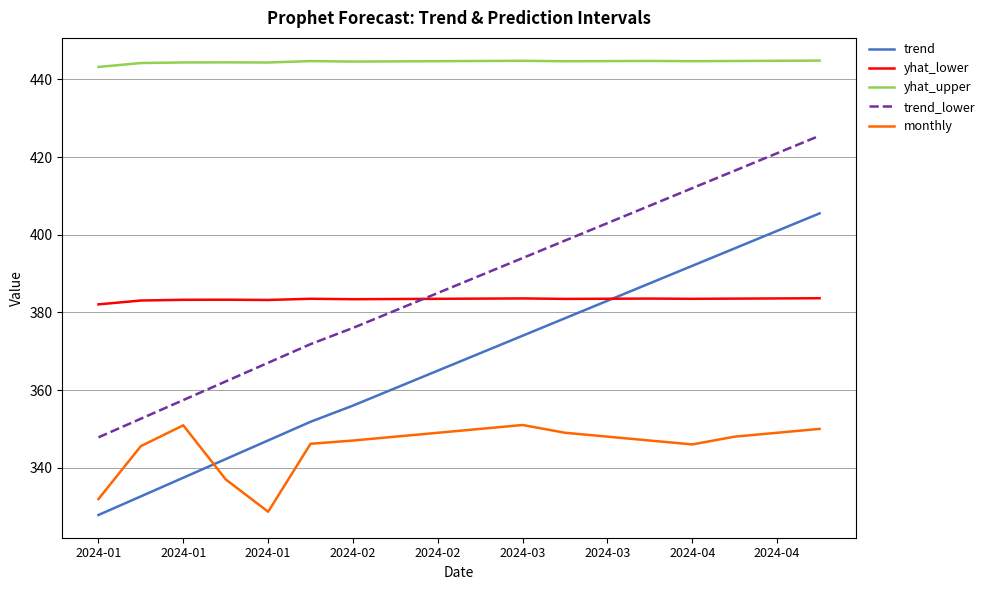

True or false: trend and yhat_upper intersect in this chart.

False